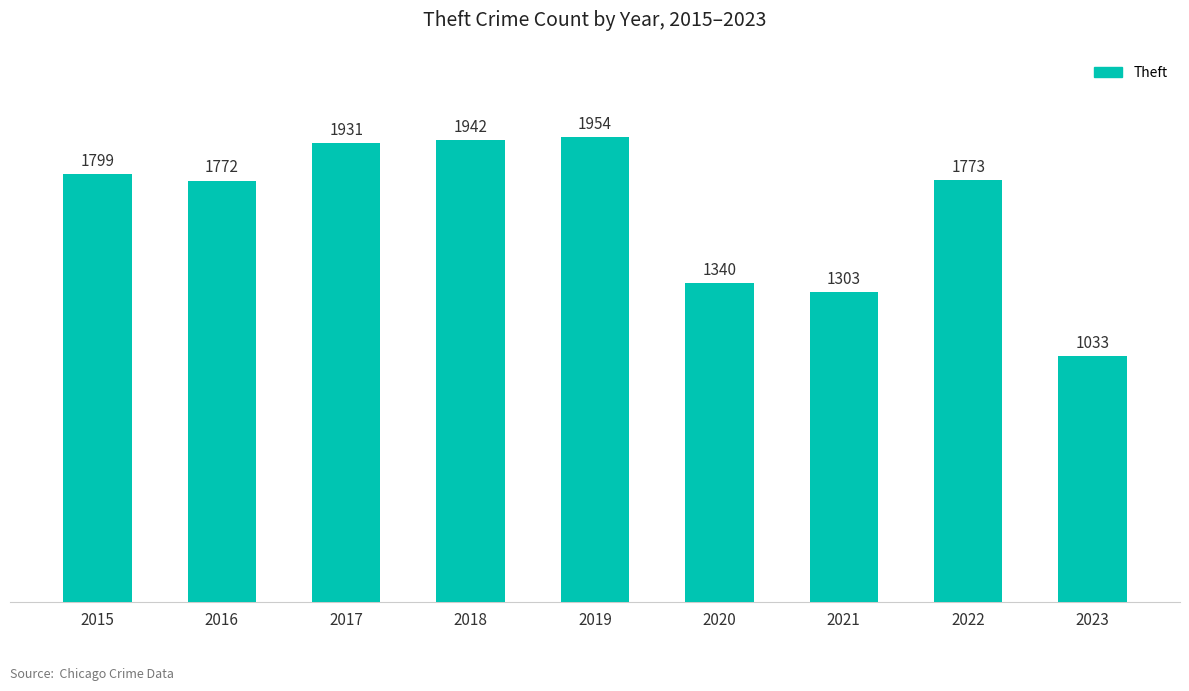

Approximately how many times larger is the value at 2021 compared to 2023?

1.3